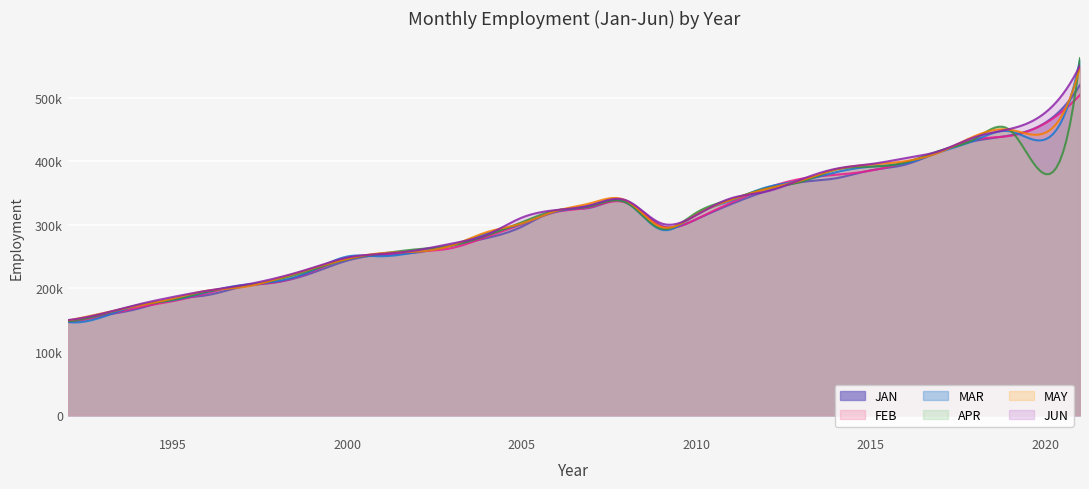

What is the sum of all JUN values?

9342209